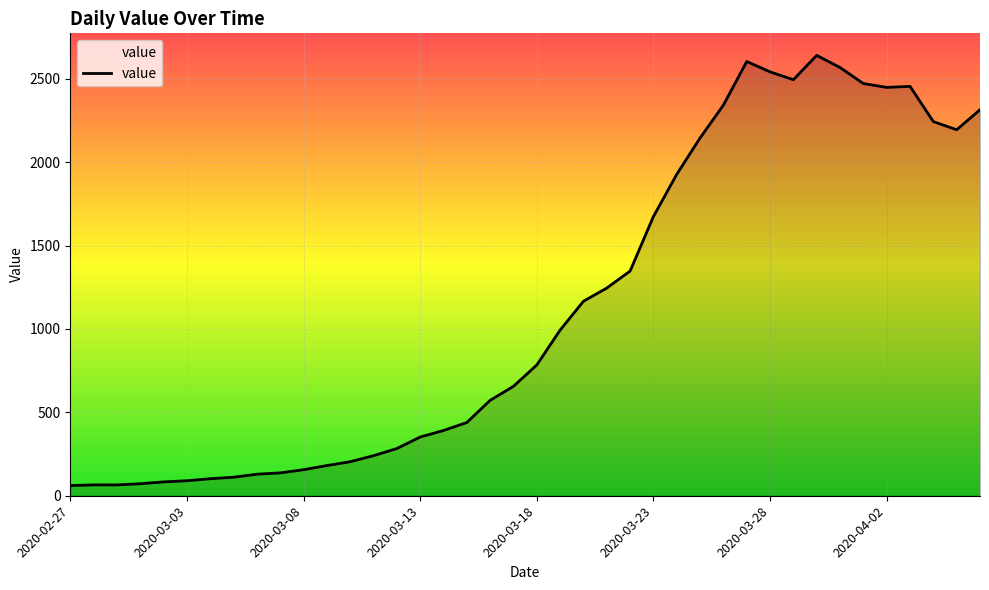

What is the difference between the maximum and minimum values?

2579